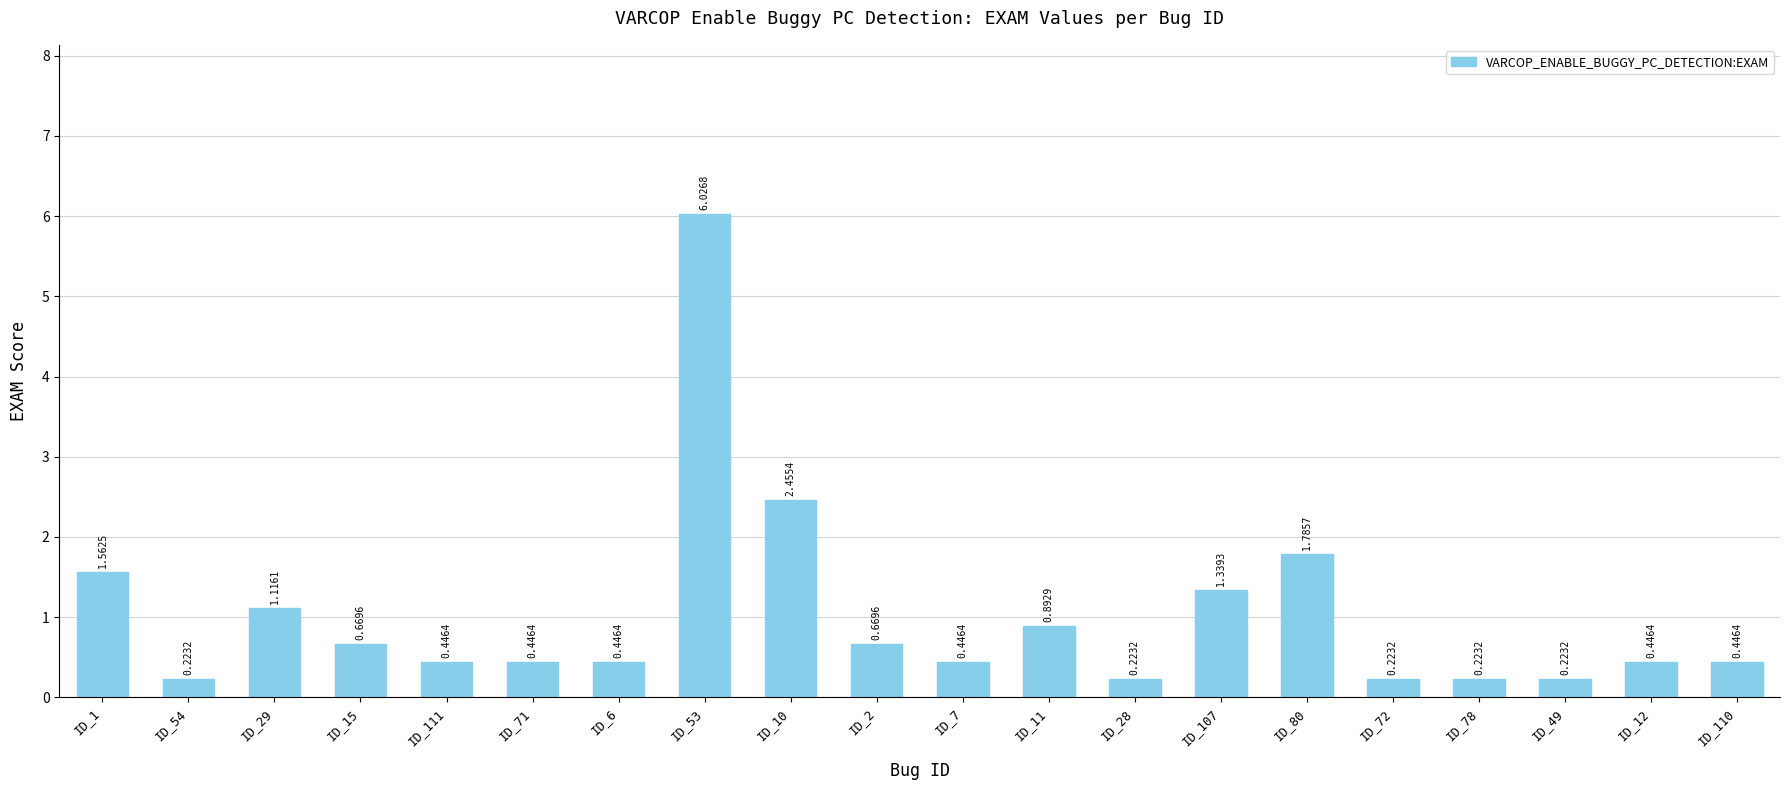

What is the change in value from ID_29 to ID_49?

-0.9